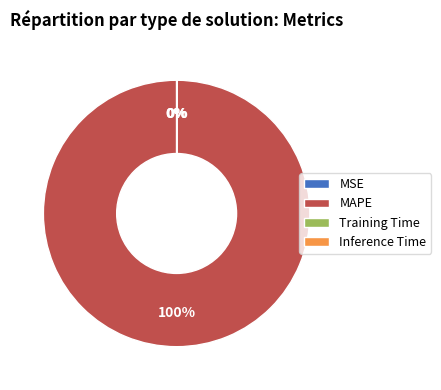

Which category has the biggest portion of the pie?

MAPE